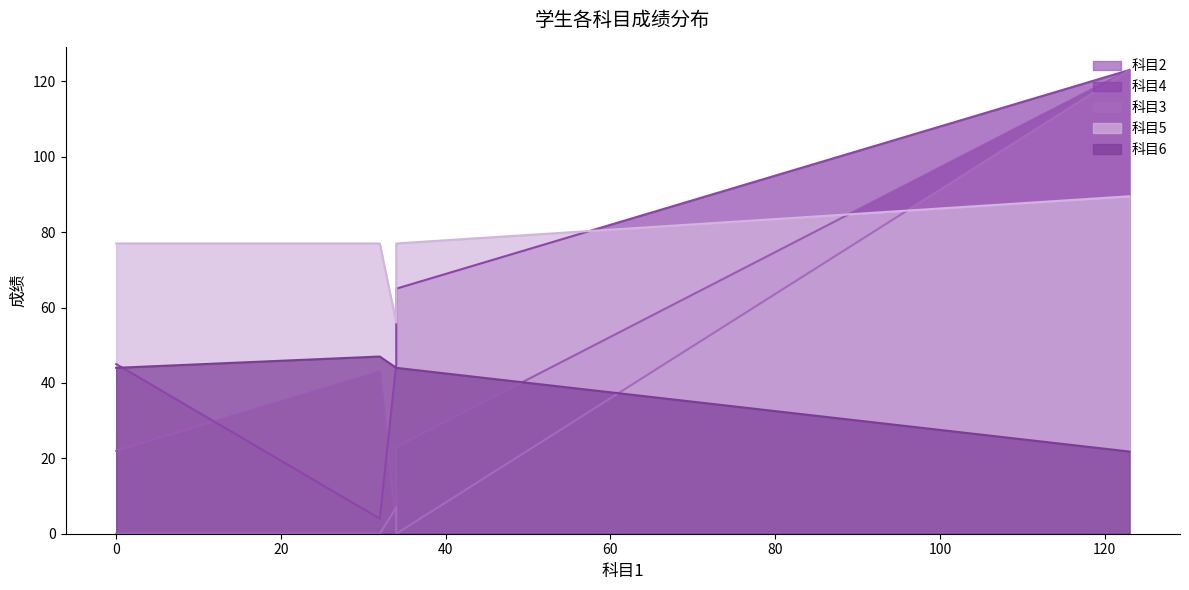

Which series has the largest total across all categories?

科目5